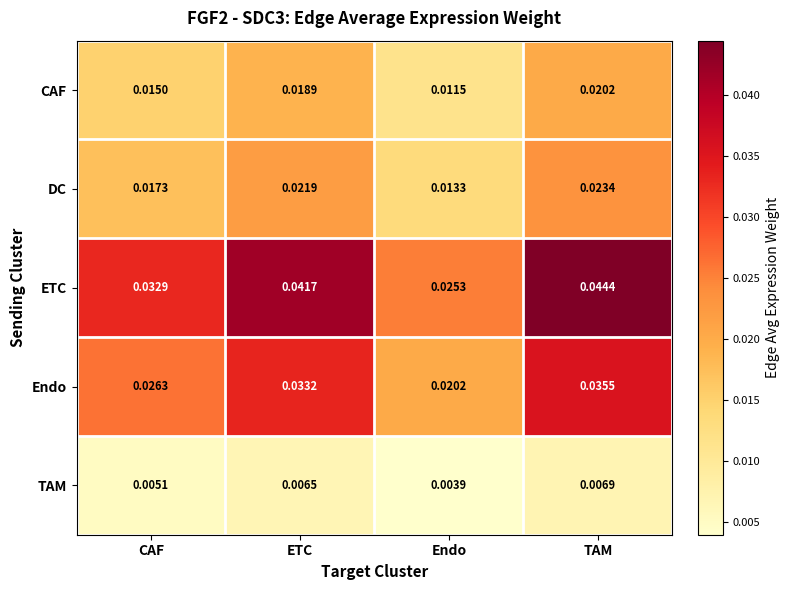

At which label is CAF closest to 0?

Endo